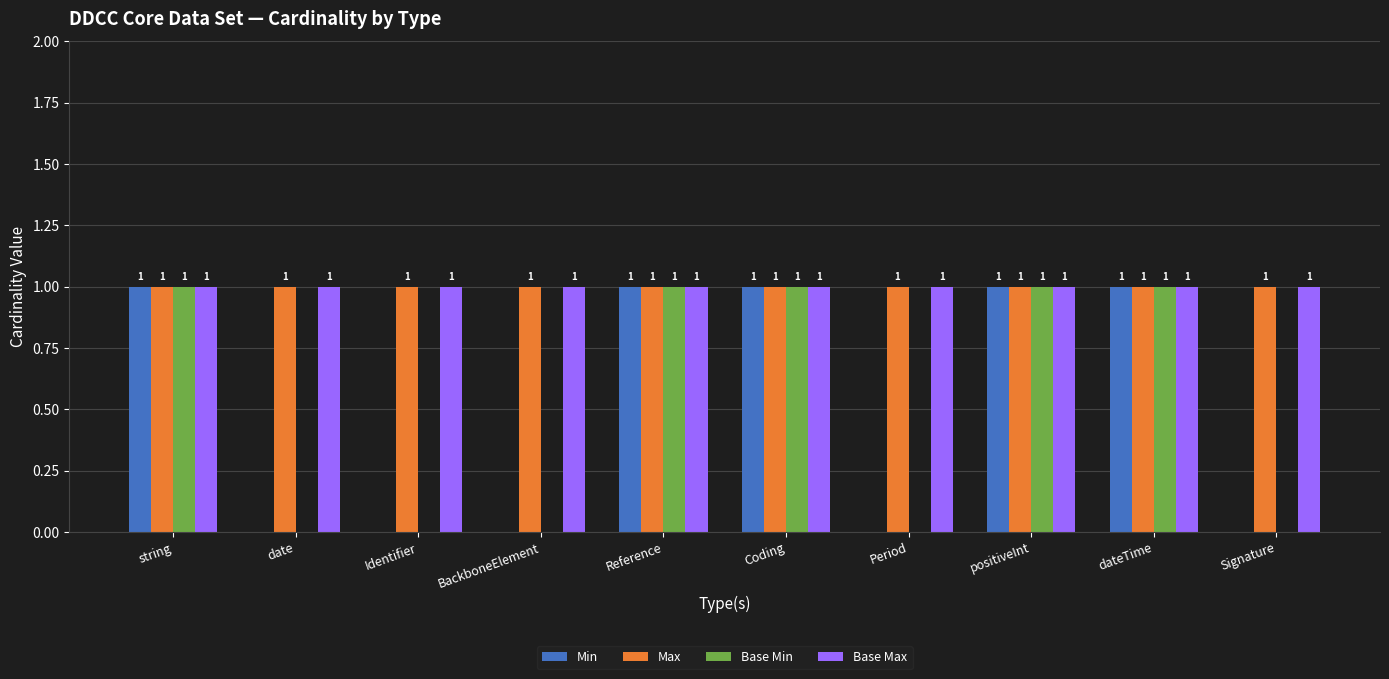

What is the sum of all Min values?

5